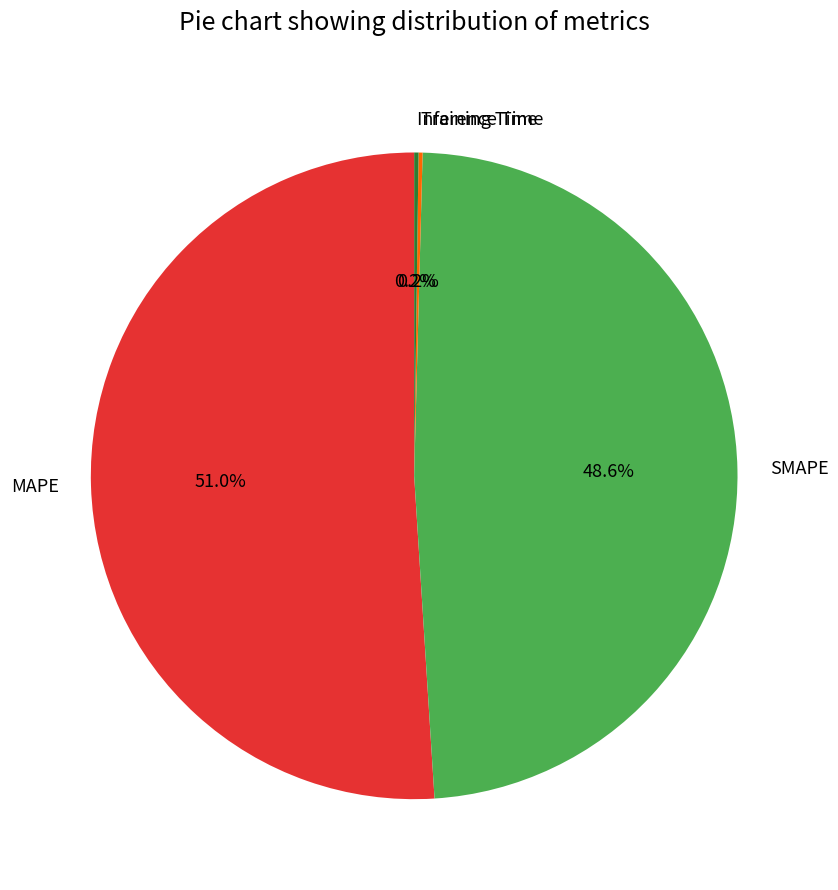

Which slice is the largest?

MAPE